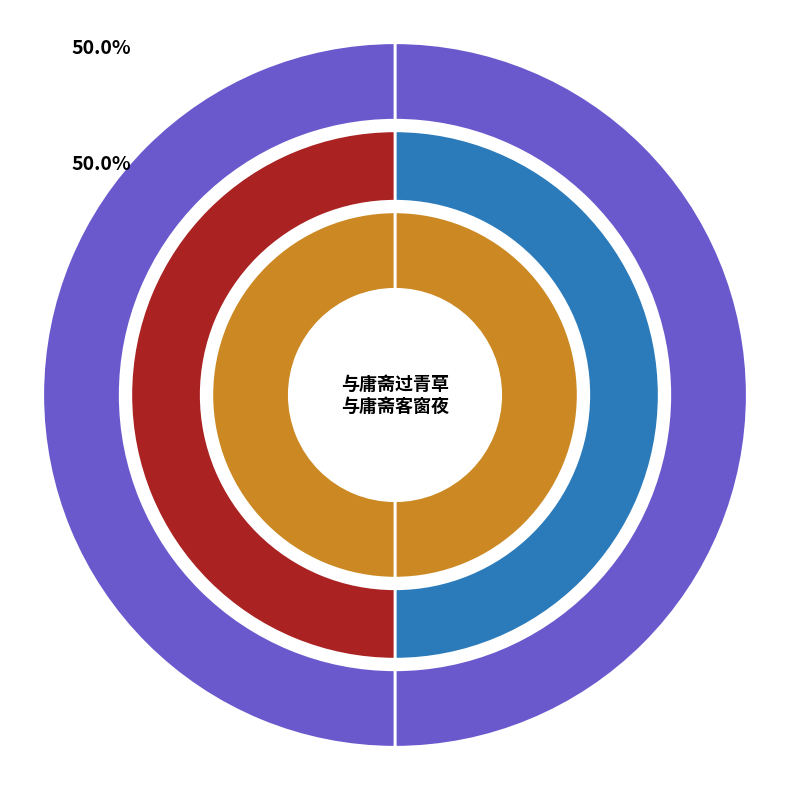

How much of the chart is everything except 与庸斋过青草桥?

50.0%